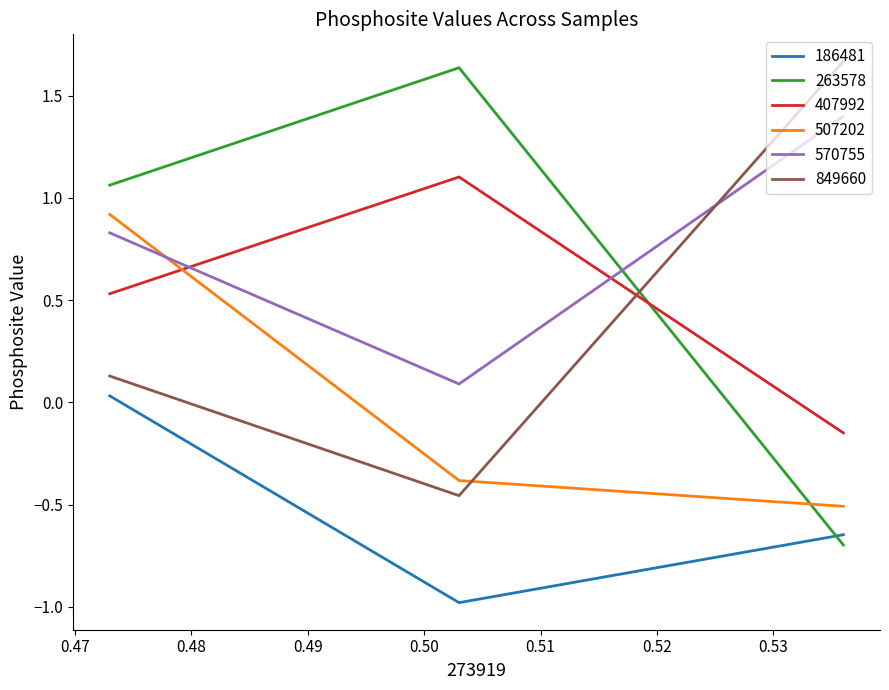

How many positive values does the 407992 series have?

2